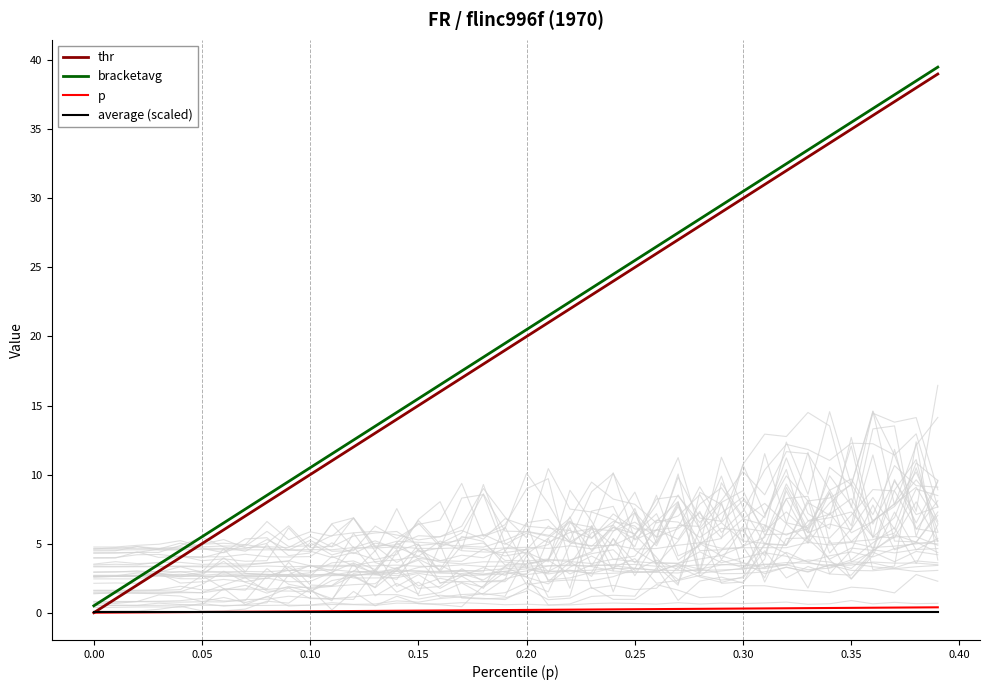

How many lines are shown in the chart?

4